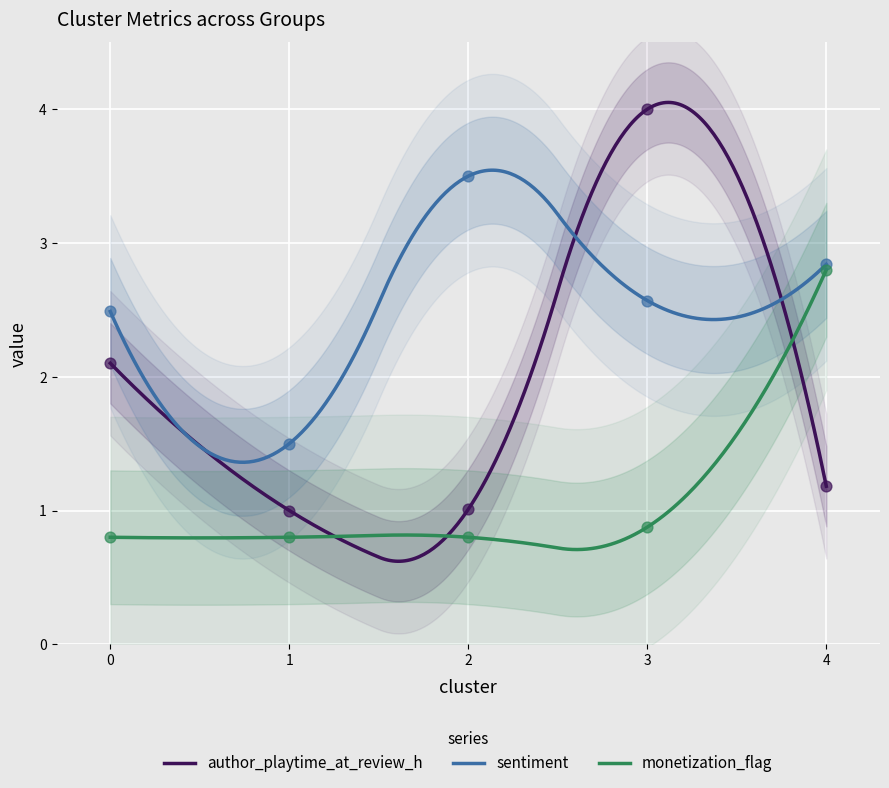

Which series reaches the minimum Y coordinate?

monetization_flag